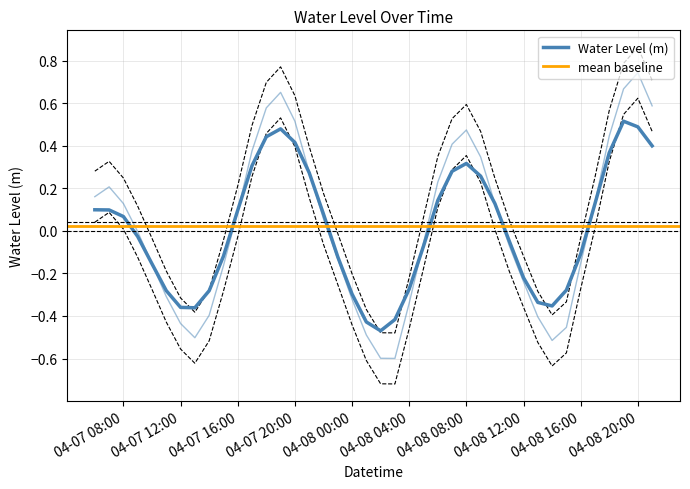

What is the label of the 2nd point from the right?

04-08 20:00